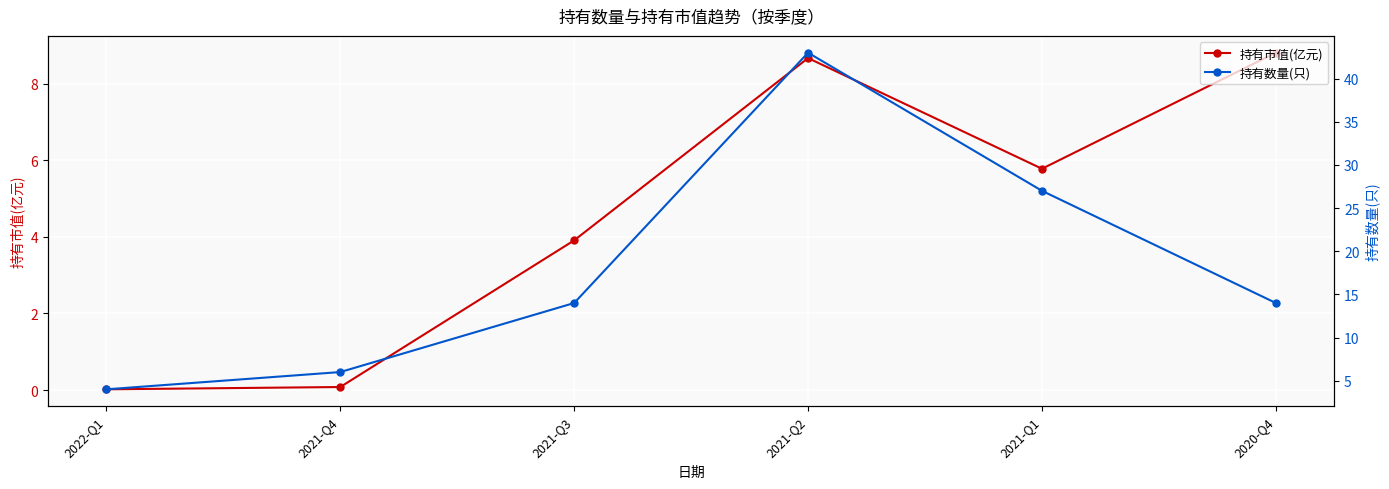

What is the total value across all series at 2021-Q3?

17.9